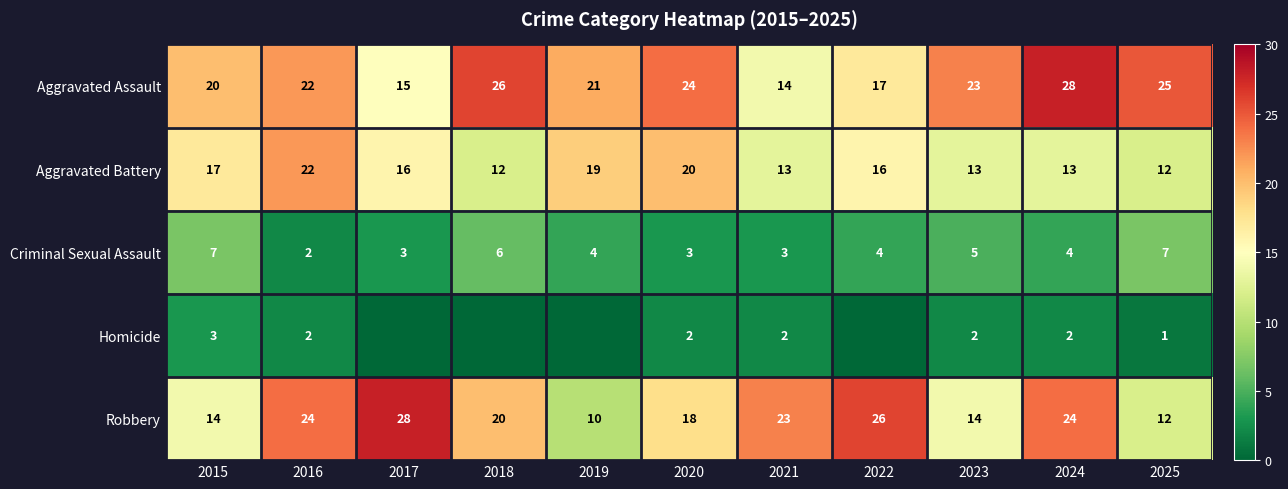

Between 2022 and 2017, which is larger?

2022